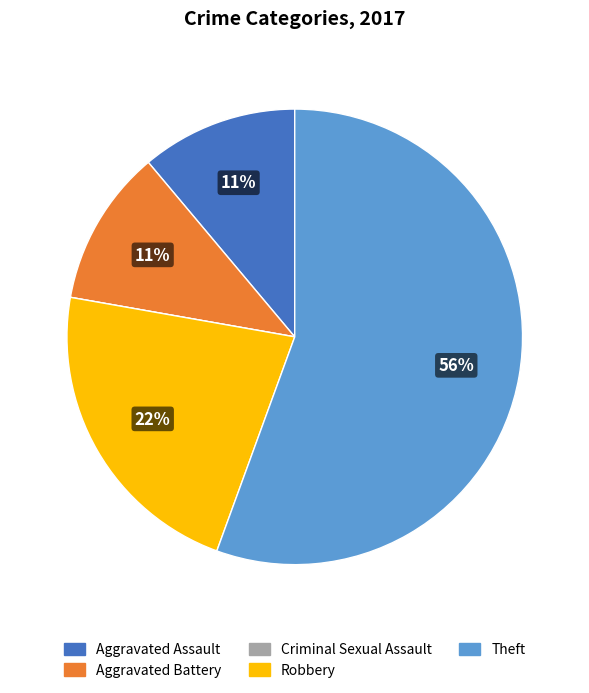

What is the majority slice?

Theft